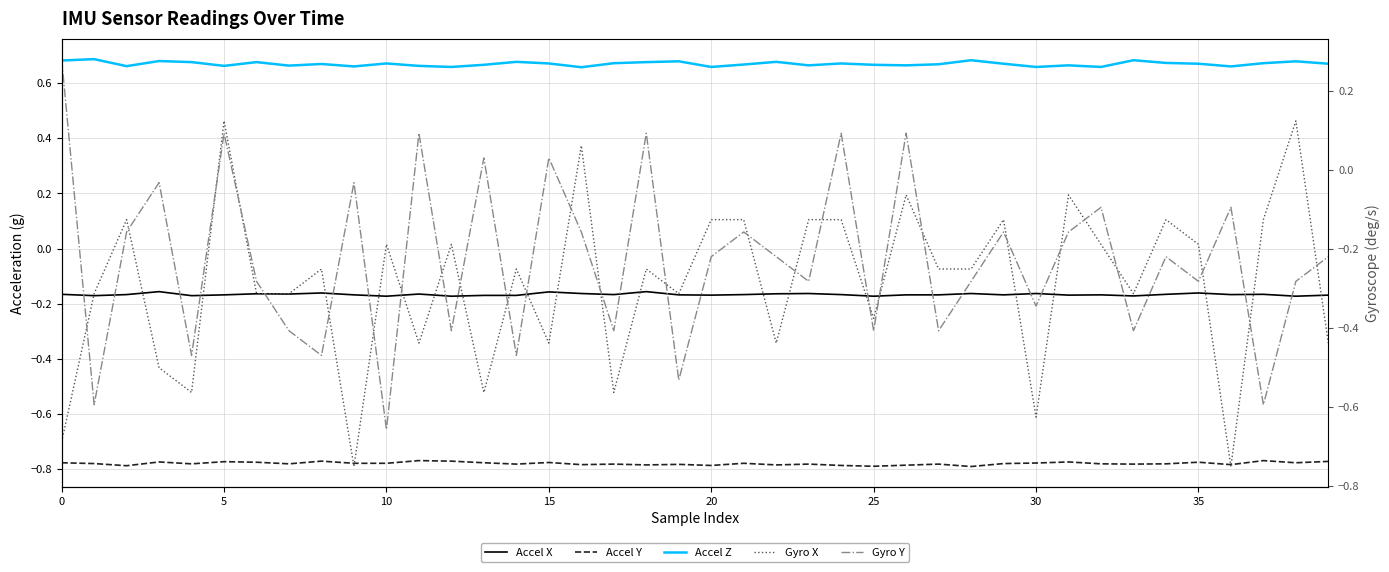

Does the chart have visible grid lines?

Yes